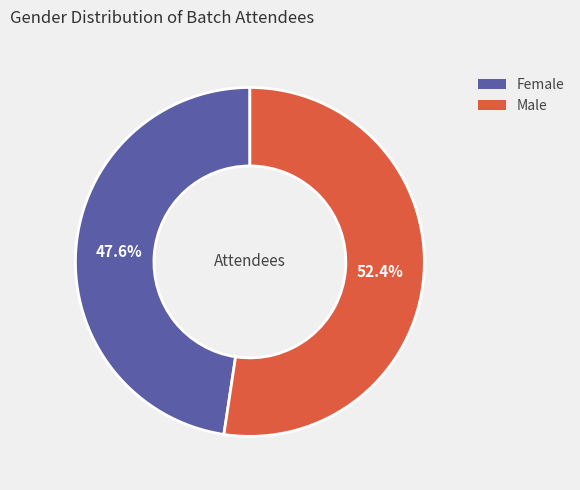

Which has a higher value, Female or Male?

Male